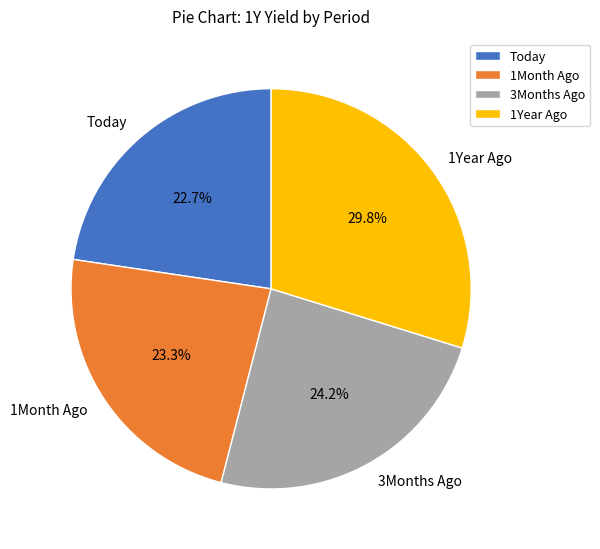

How much of the chart is everything except 1Year Ago?

70.2%